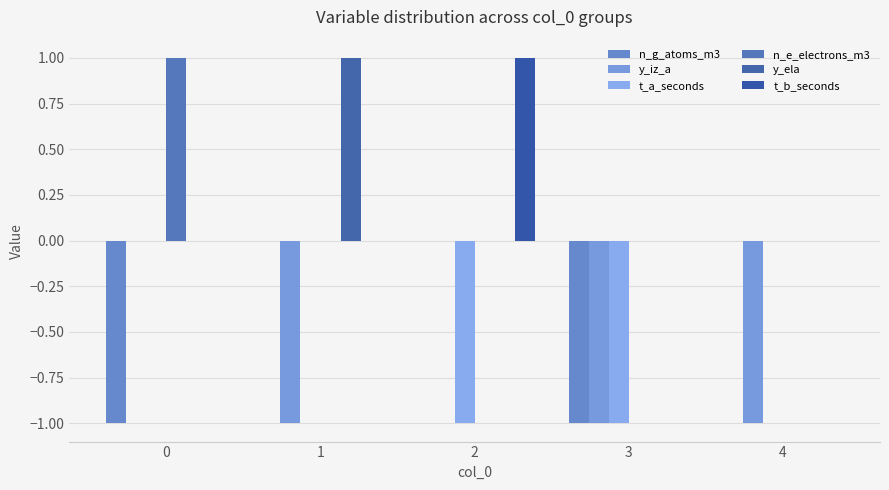

Are the bars horizontal?

No